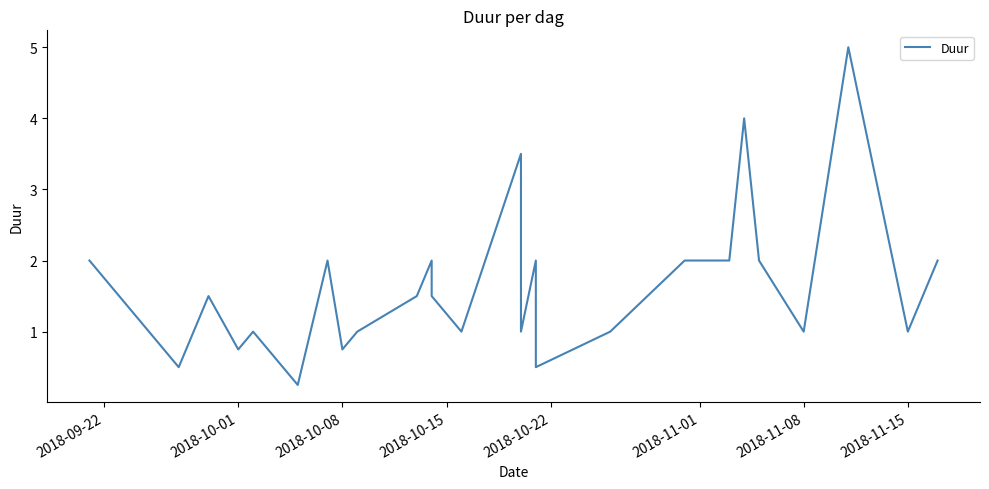

Reading left to right, list all the values displayed in this chart.

2.0	0.5	1.5	0.8	1.0	0.2	2.0	0.8	1.0	1.5	2.0	1.5	1.0	3.5	1.0	2.0	0.5	1.0	2.0	2.0	2.0	4.0	2.0	1.0	5.0	2.0	1.0	2.0